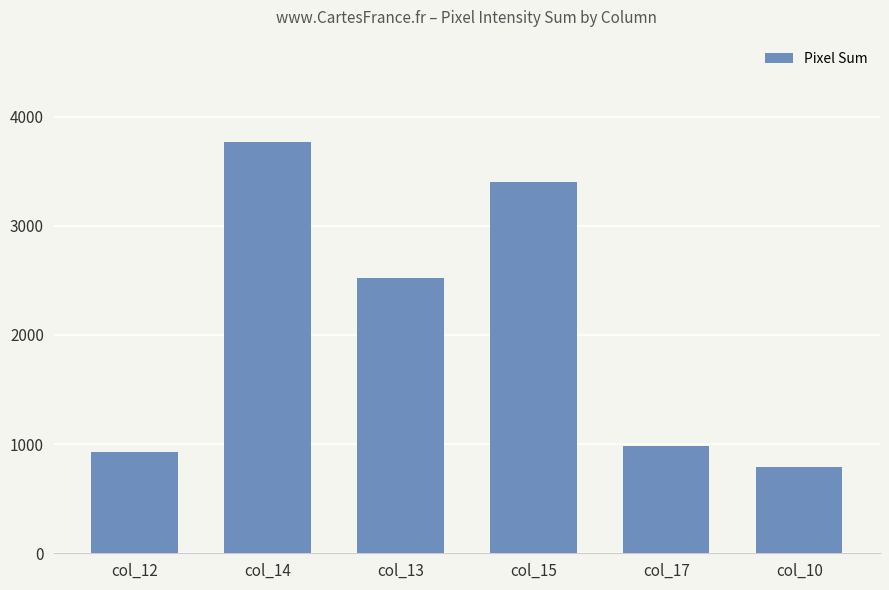

What is the change in value from col_12 to col_10?

-139